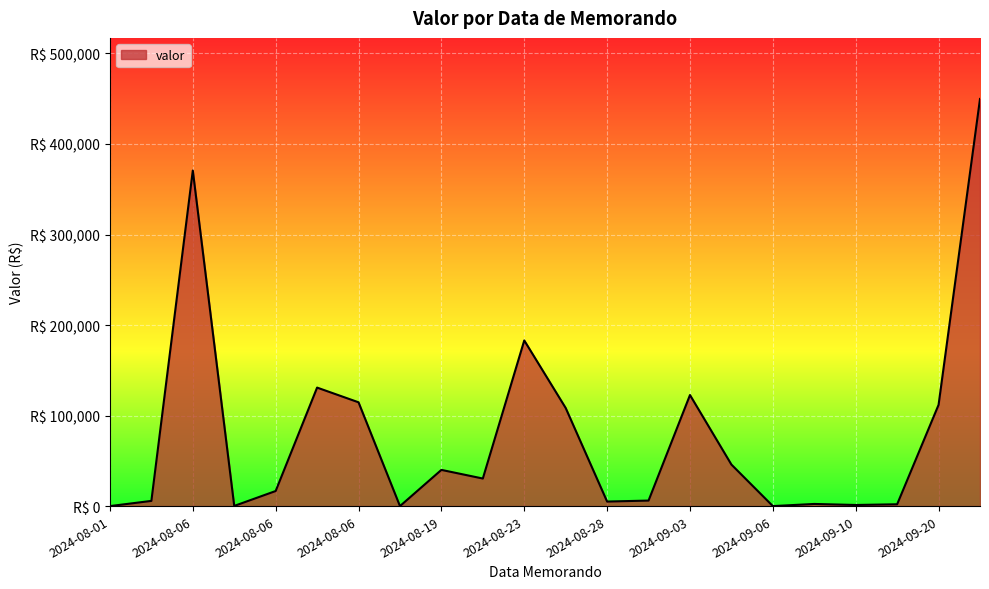

Does the chart display data point markers on the line(s)?

No